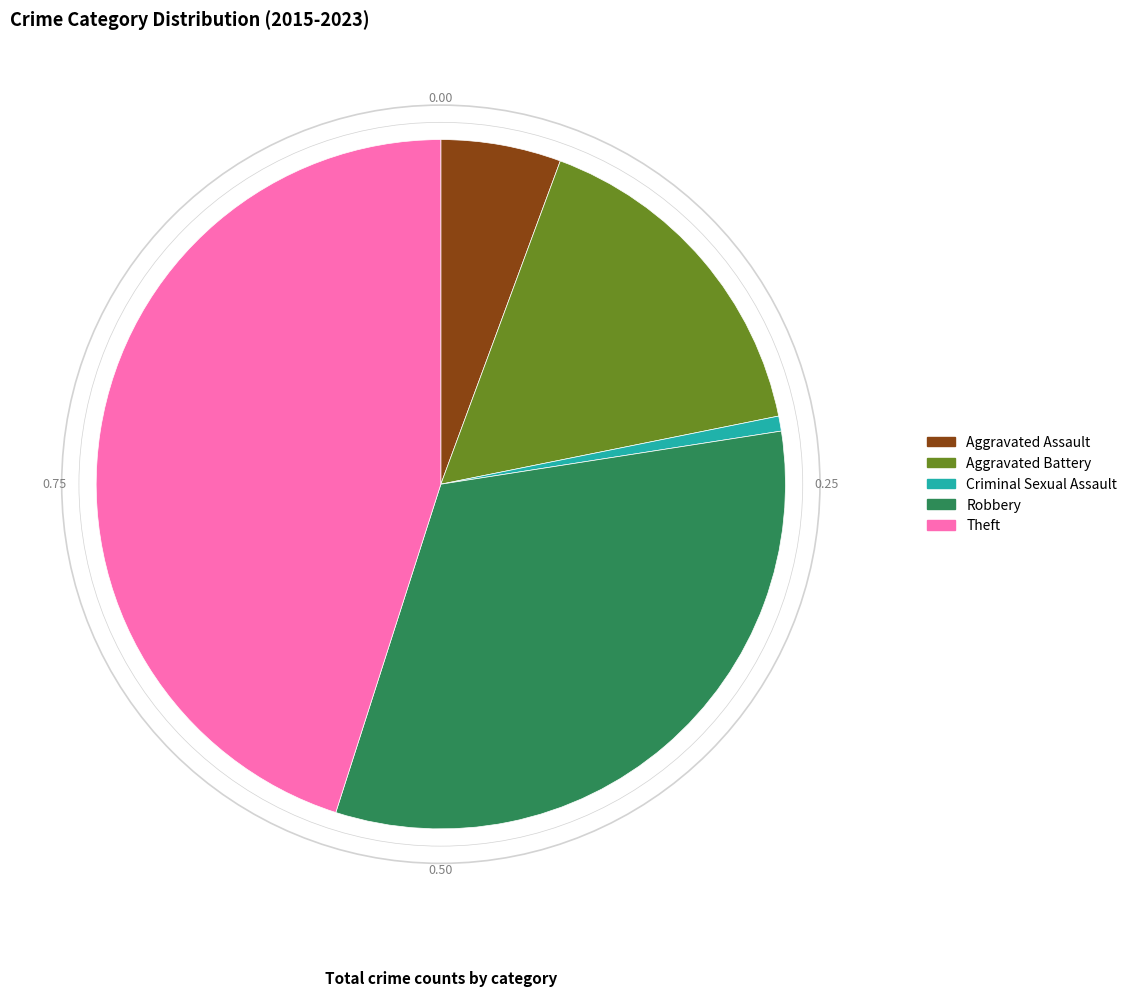

The Robbery slice represents 32% of the pie. True or false?

True